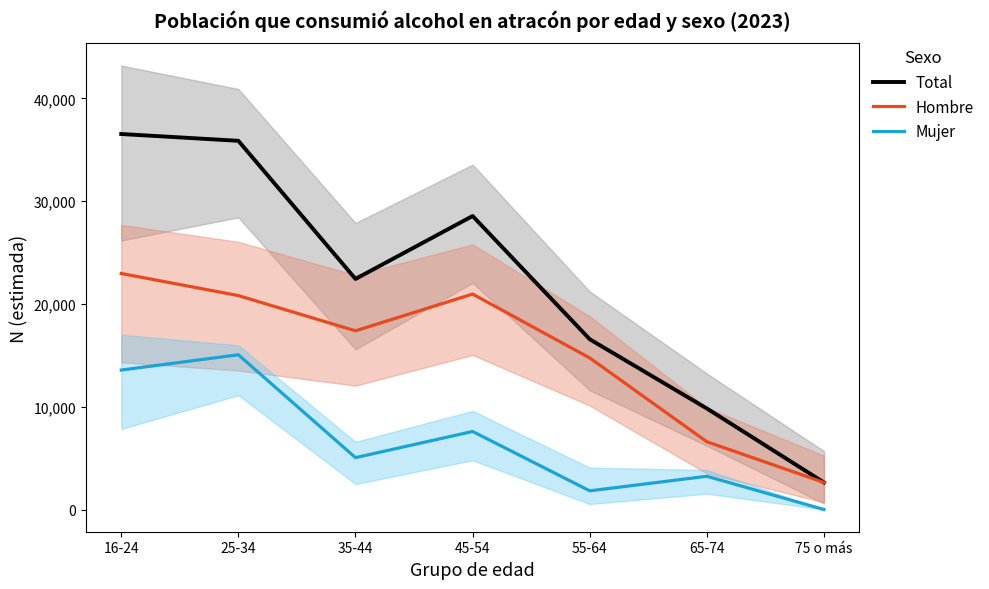

True or false: Hombre and Mujer intersect in this chart.

False